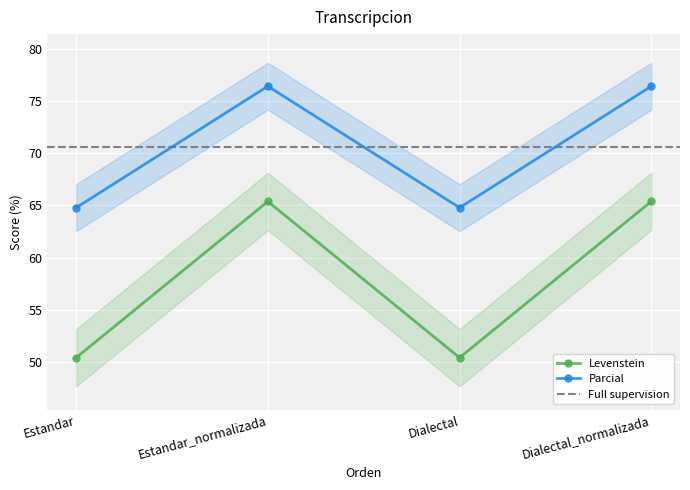

List the series in order of their overall mean, highest first.

Parcial, Levenstein